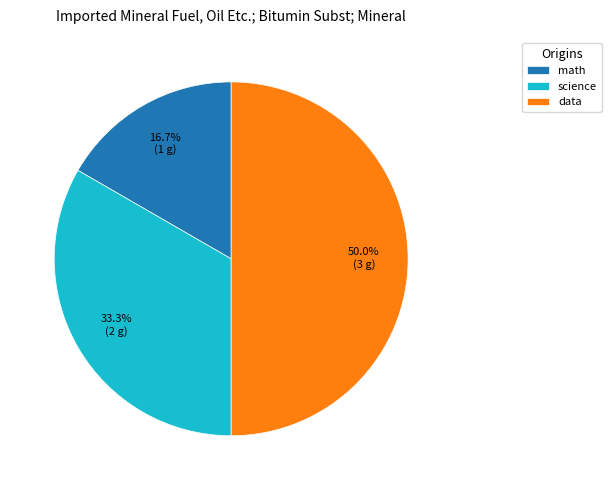

Approximately how many times larger is the value at data compared to science?

1.5